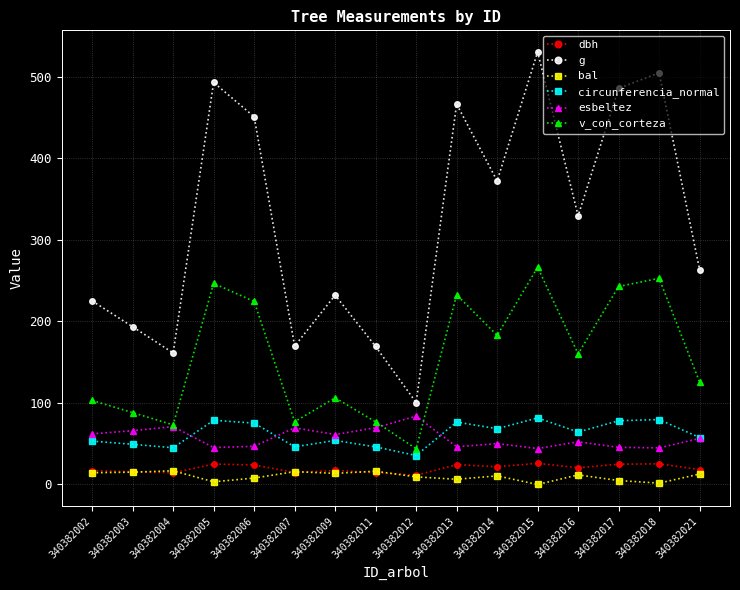

How many categories are shown in the chart?

16